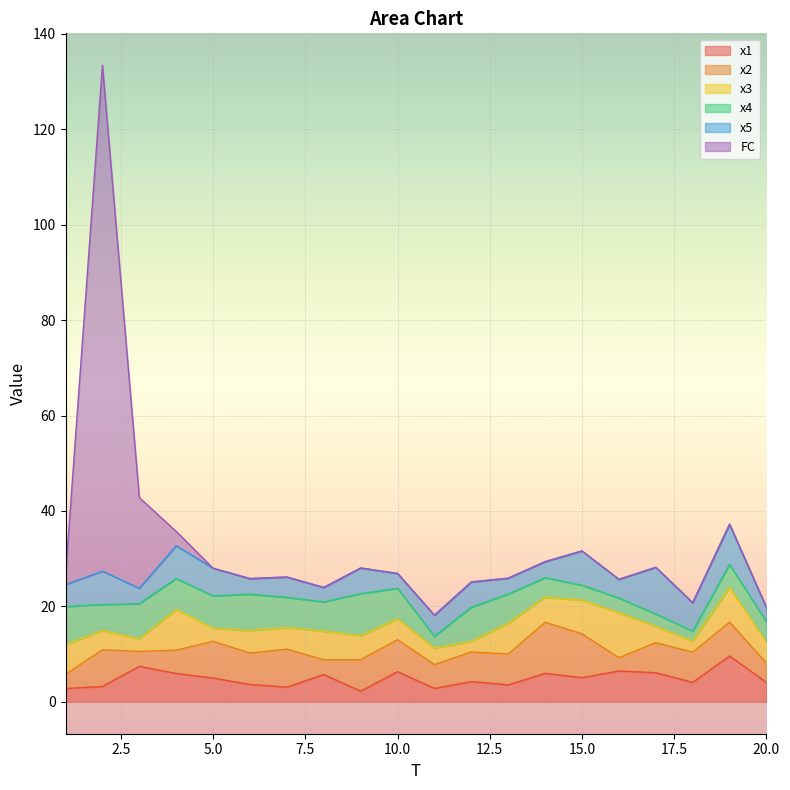

At which label does x5 reach its peak?

17